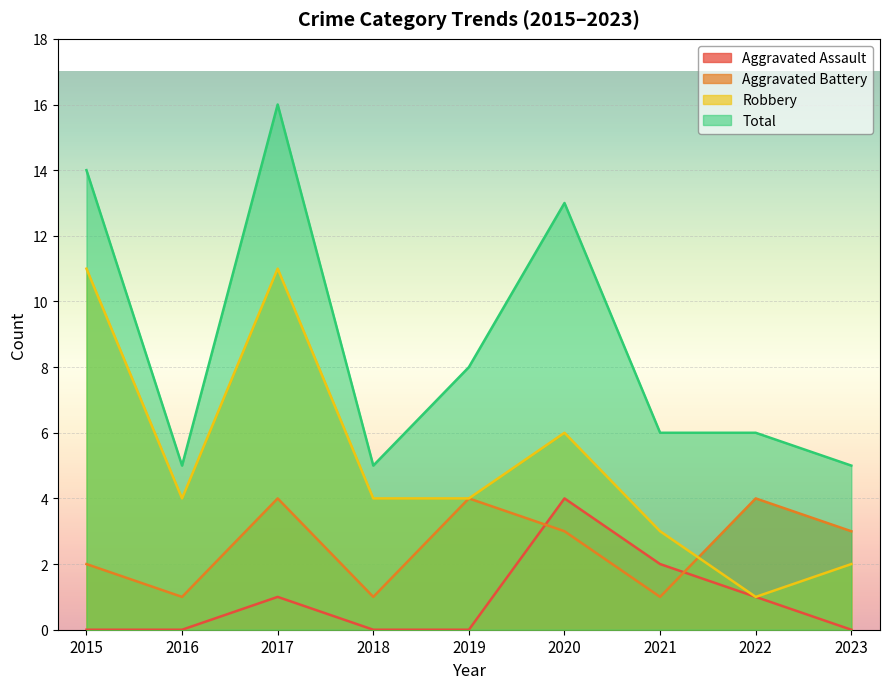

List the series in order of their peak value, highest first.

Total, Robbery, Aggravated Assault, Aggravated Battery